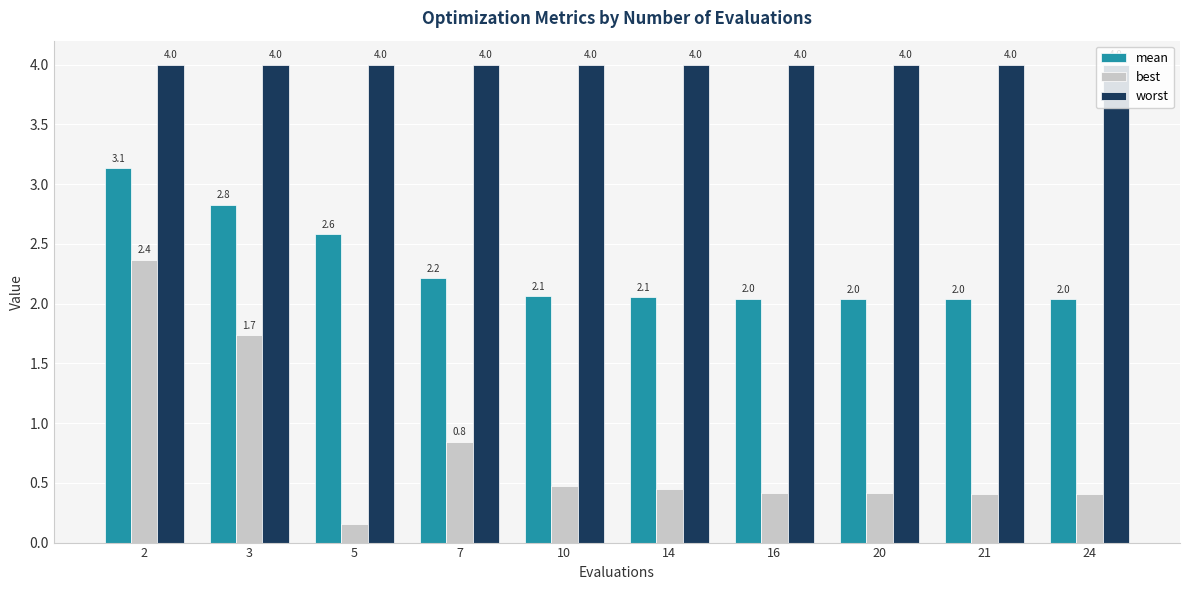

The mean series shows 0.9 at 2. True or false?

False